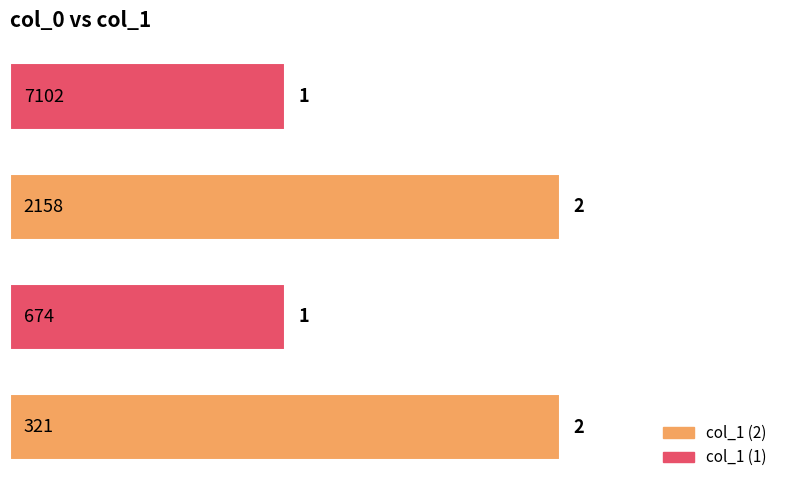

Are the bars horizontal?

Yes